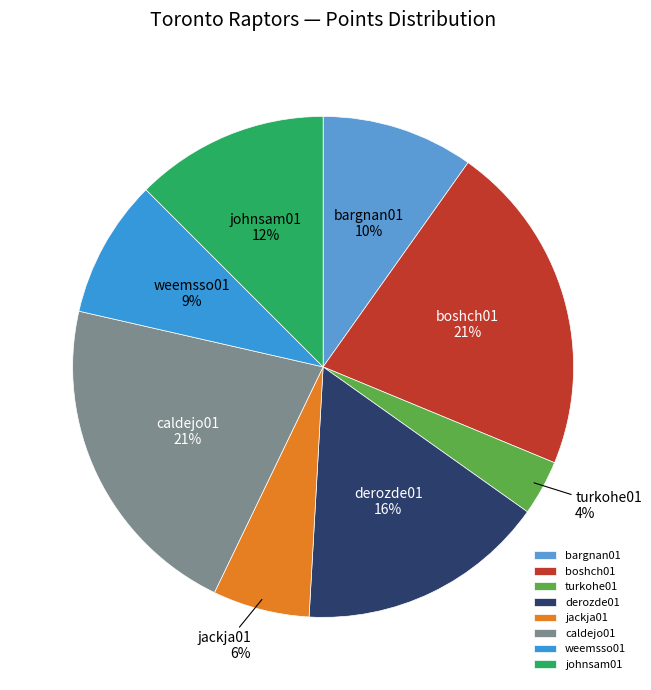

What percentage is the bargnan01 slice, to the nearest percent?

10%